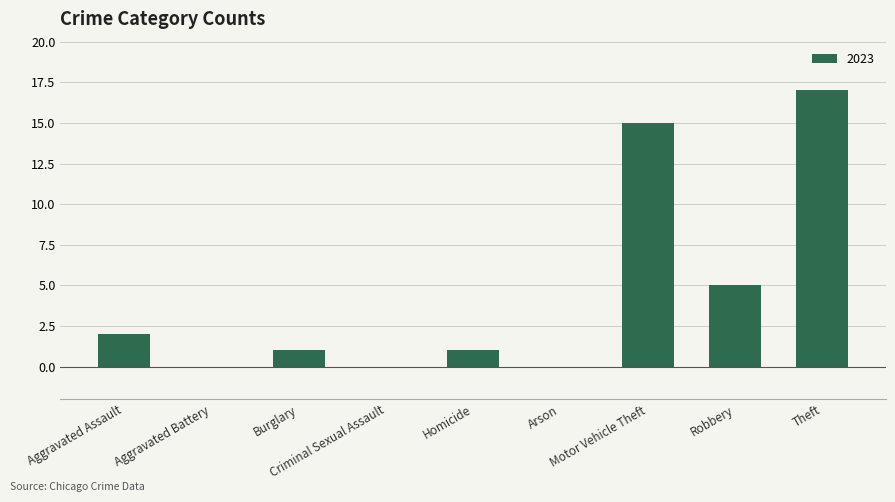

Are the bars horizontal?

No